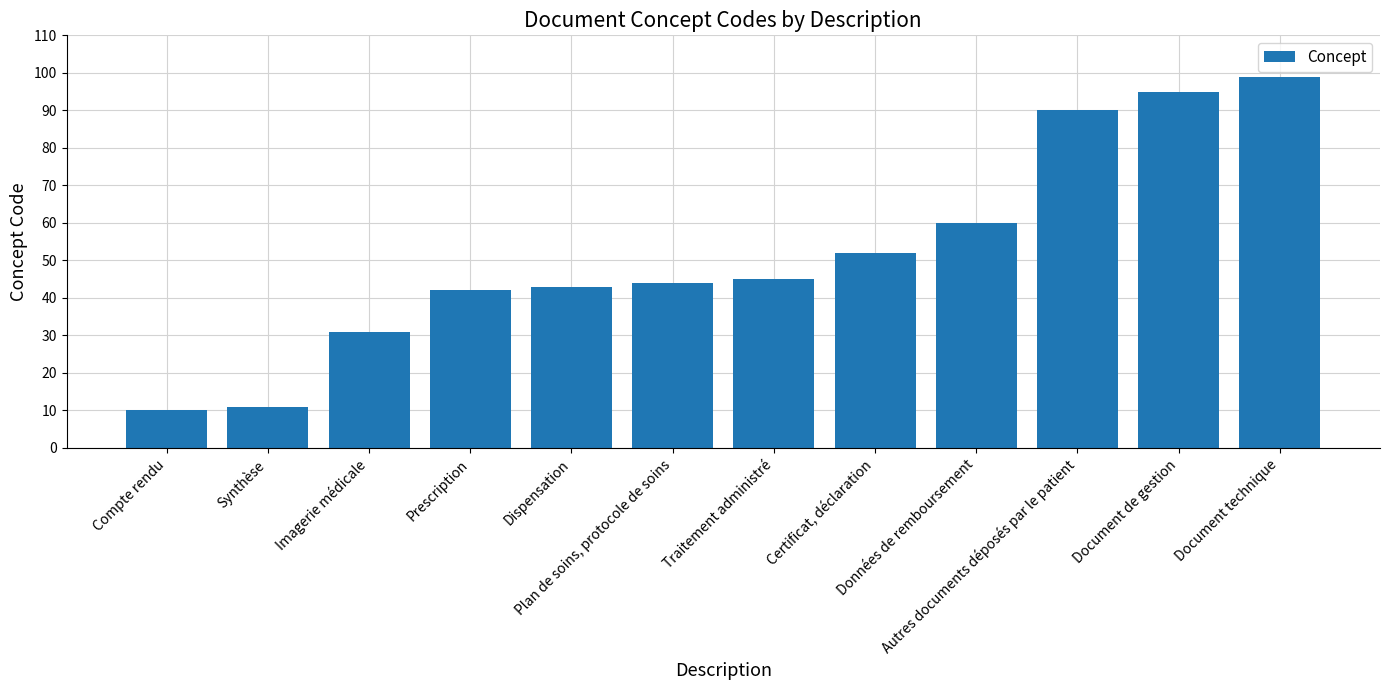

What position from the right is Plan de soins, protocole de soins?

7